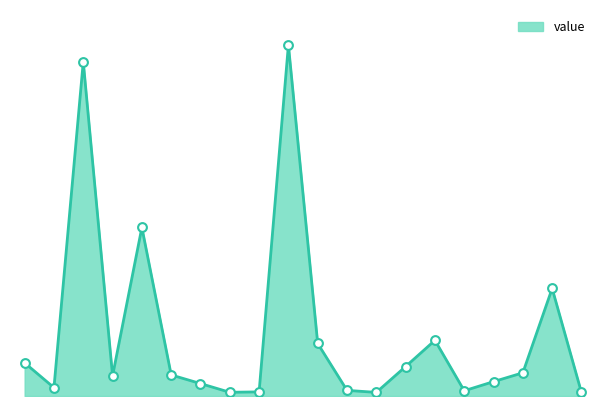

Is this an area chart (filled region under the line)?

Yes